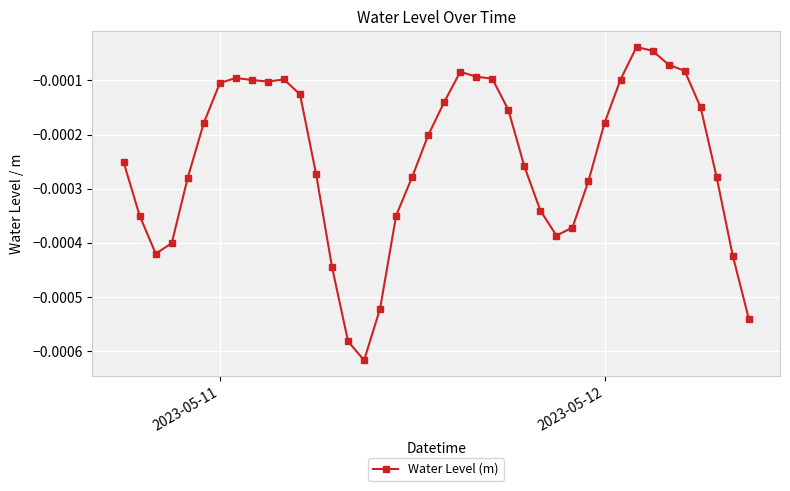

True or false: the data has more than 2 interior local peaks.

True